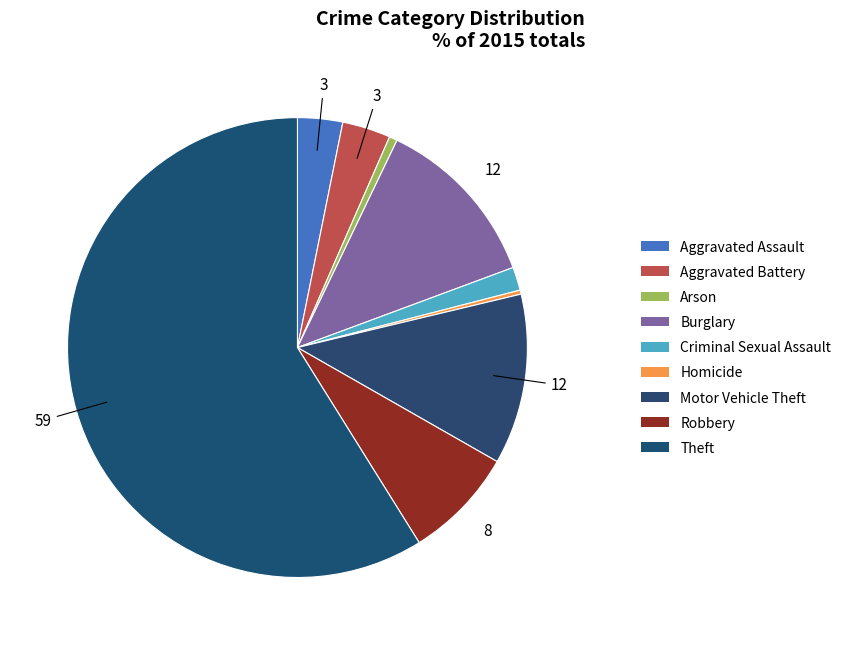

How many slices are in this pie chart?

9